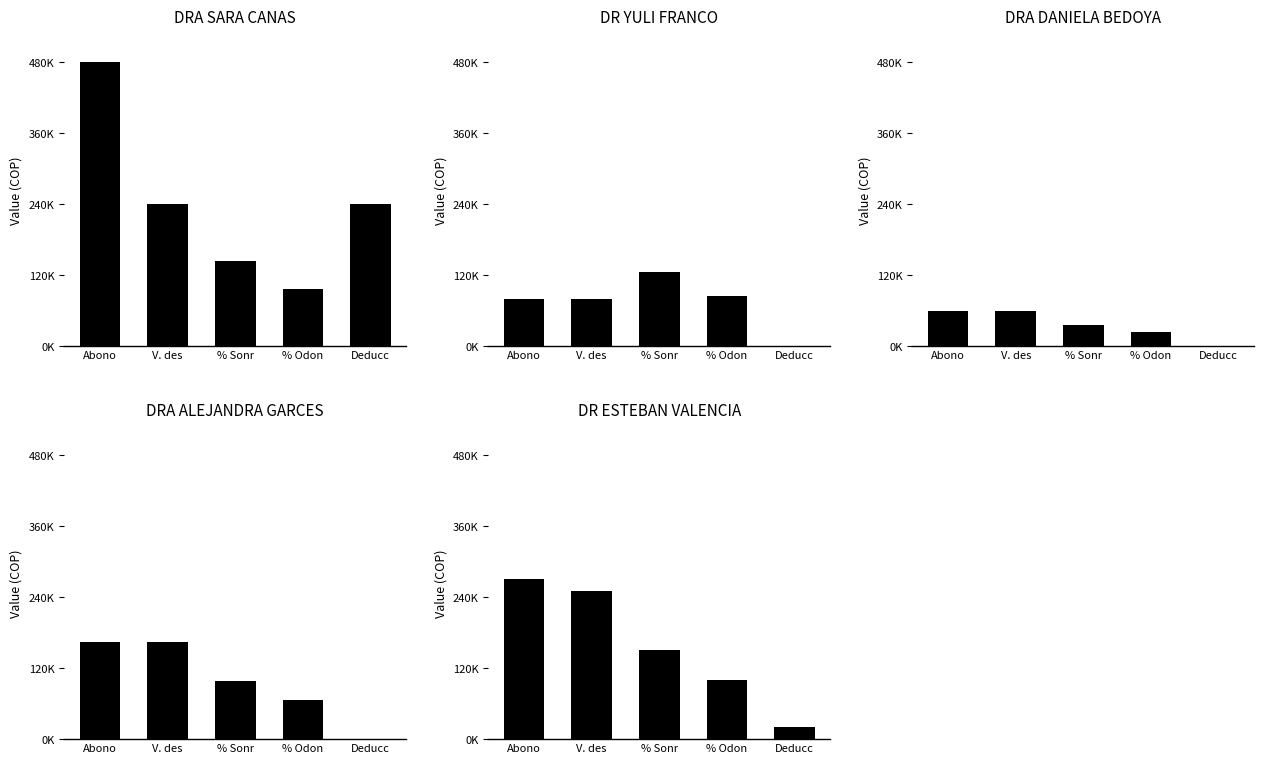

The value of DRA ALEJANDRA GARCES at Abono is 67131. True or false?

False